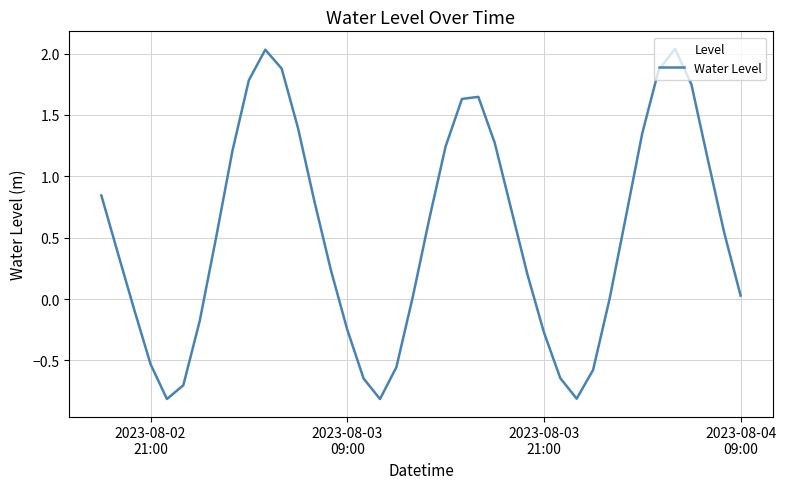

What is the difference between the maximum and minimum values?

2.9